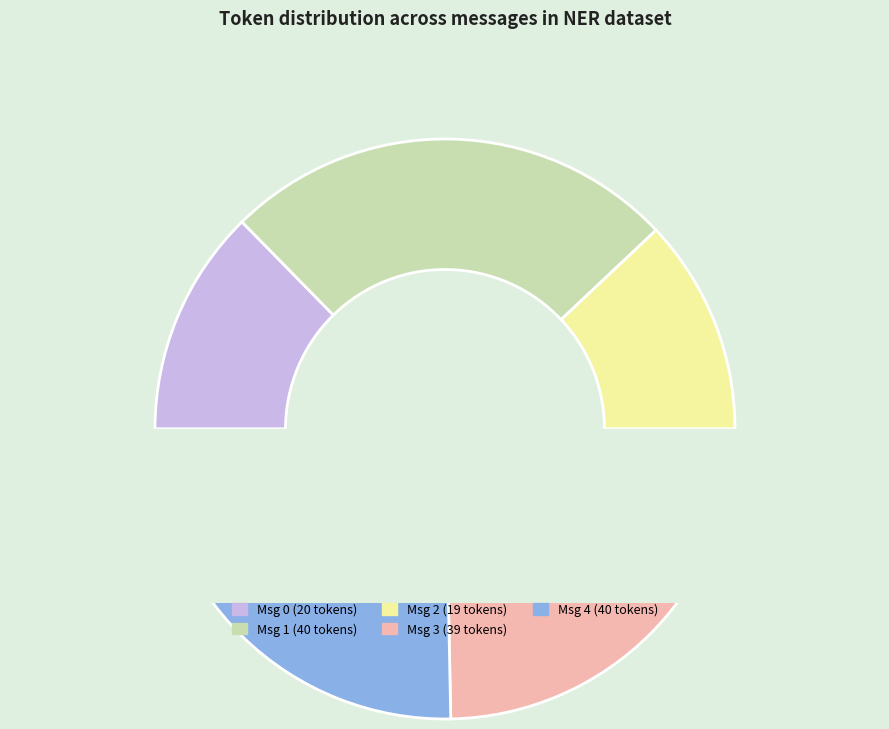

Combined, do message_id 2 and message_id 3 account for over 50%?

No